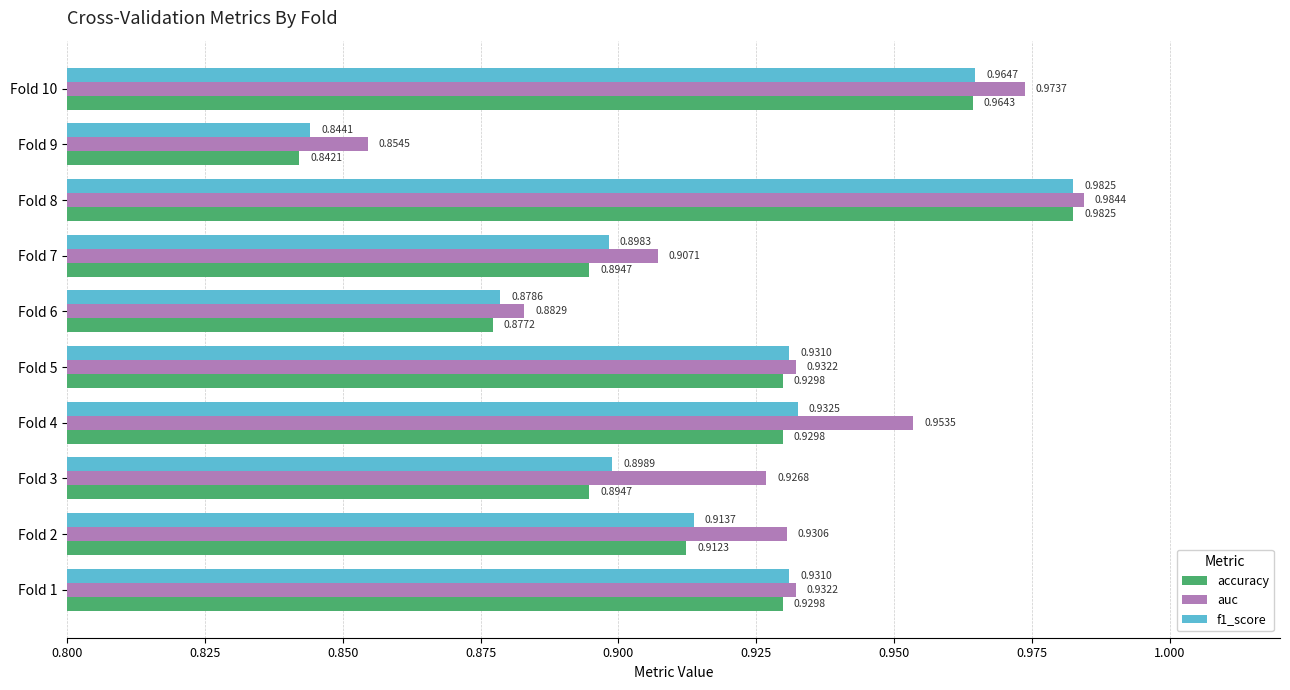

What are all the series names shown in the legend?

accuracy, auc, f1_score